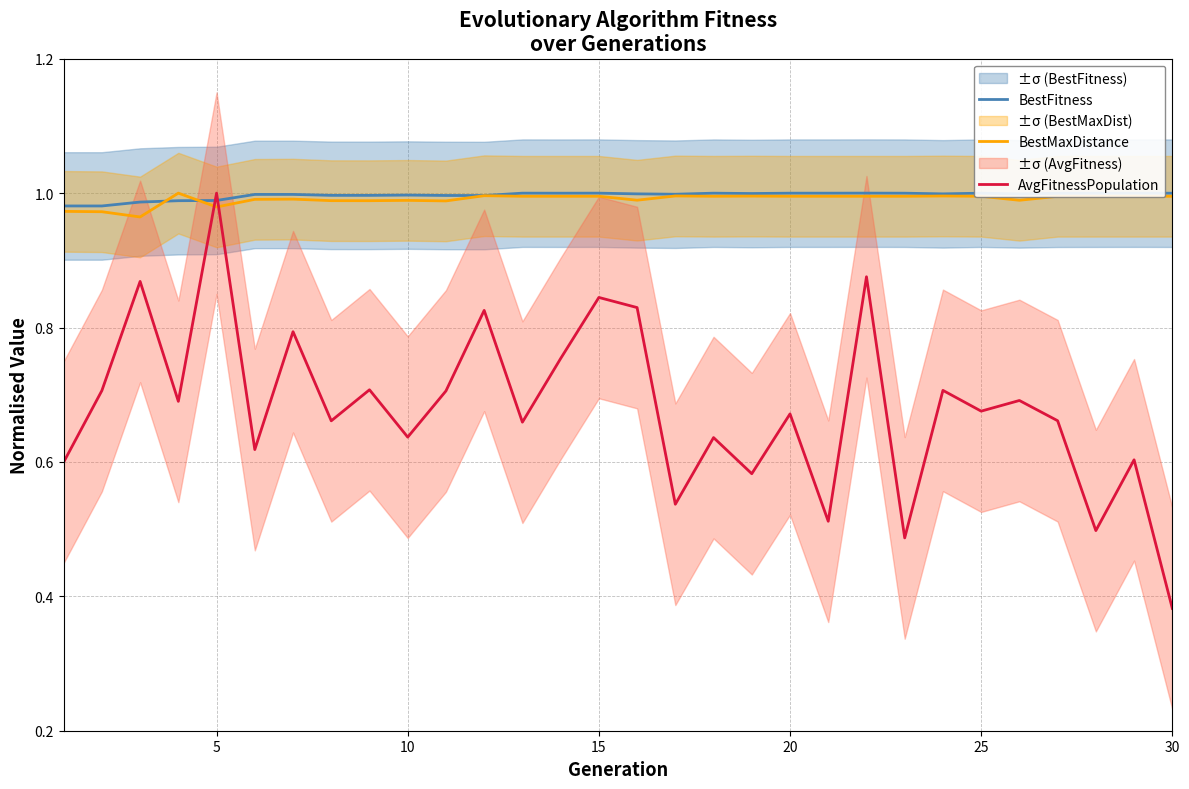

Reading right to left, what are all the values shown in this chart?

BestFitness: 1.0	1.0	1.0	1.0	1.0	1.0	1.0	1.0	1.0	1.0	1.0	1.0	1.0	1.0	1.0	1.0	1.0	1.0	1.0	1.0	1.0	1.0	1.0	1.0	1.0	1.0	1.0	1.0	1.0	1.0
BestMaxDistance: 1.0	1.0	1.0	1.0	1.0	1.0	1.0	1.0	1.0	1.0	1.0	1.0	1.0	1.0	1.0	1.0	1.0	1.0	1.0	1.0	1.0	1.0	1.0	1.0	1.0	1.0	1.0	1.0	1.0	1.0
AvgFitnessPopulation: 0.4	0.6	0.5	0.7	0.7	0.7	0.7	0.5	0.9	0.5	0.7	0.6	0.6	0.5	0.8	0.8	0.8	0.7	0.8	0.7	0.6	0.7	0.7	0.8	0.6	1.0	0.7	0.9	0.7	0.6